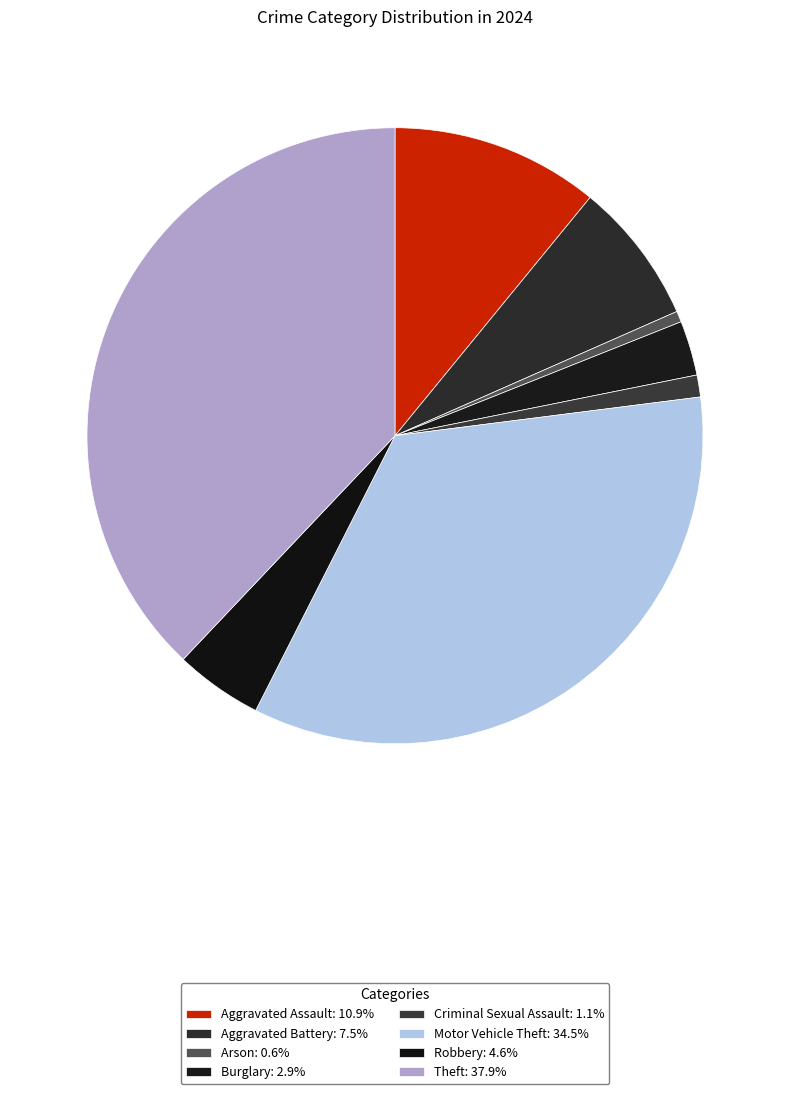

Count the number of slices in the pie.

8